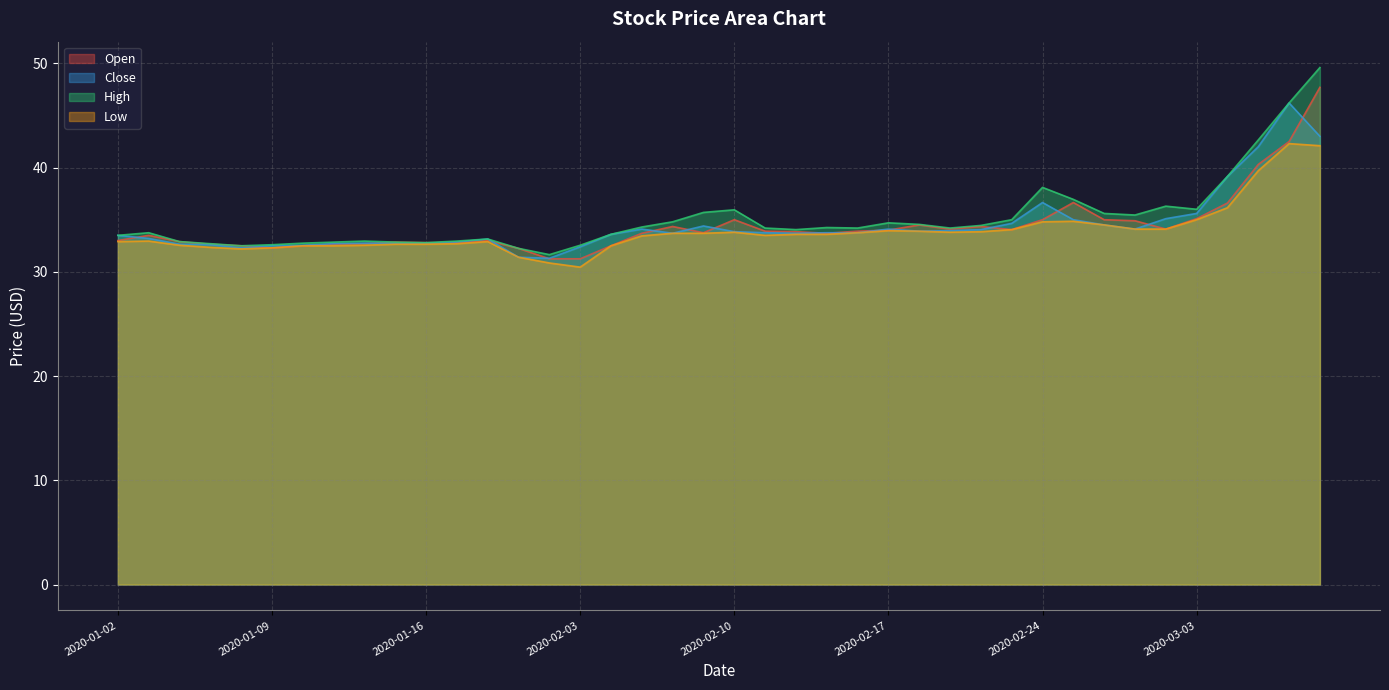

How many lines are shown in the chart?

4